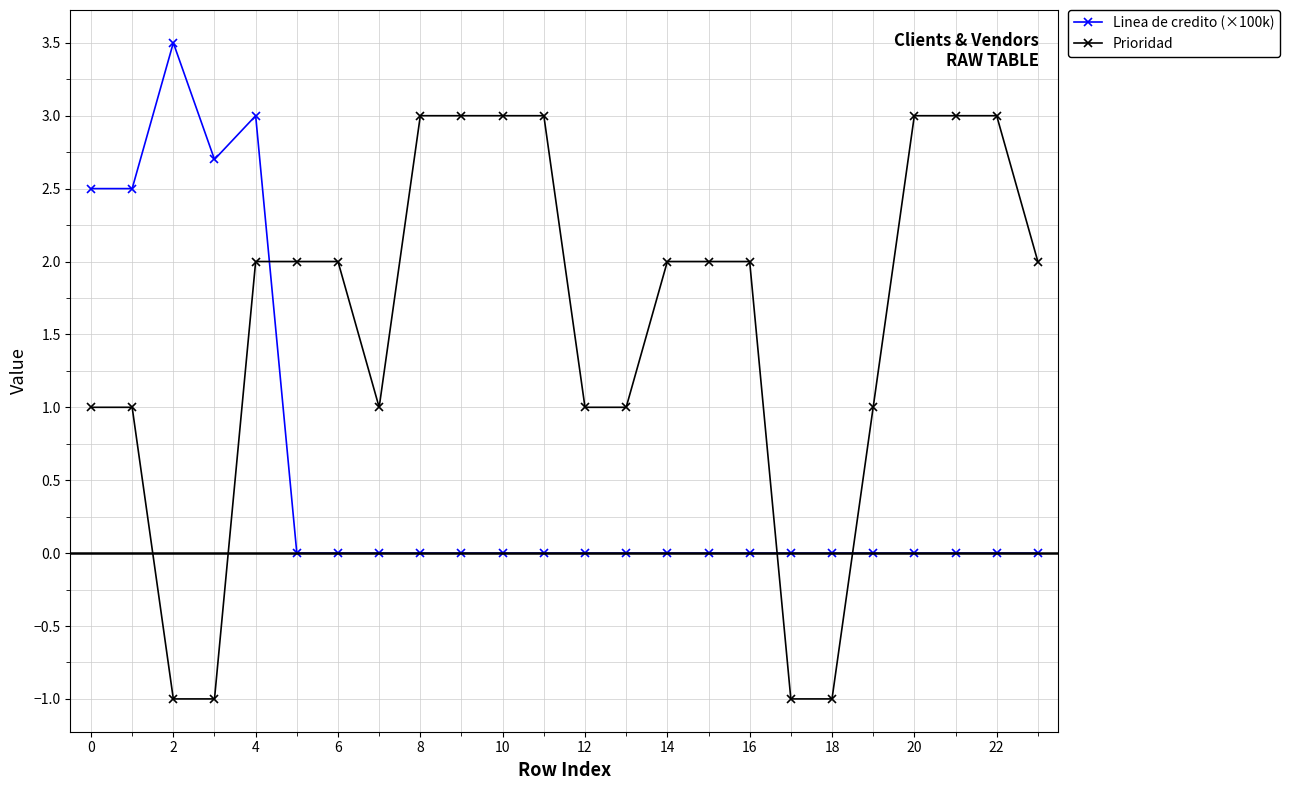

True or false: Linea de credito (×100k) has more than 1 points higher than both neighbors.

True